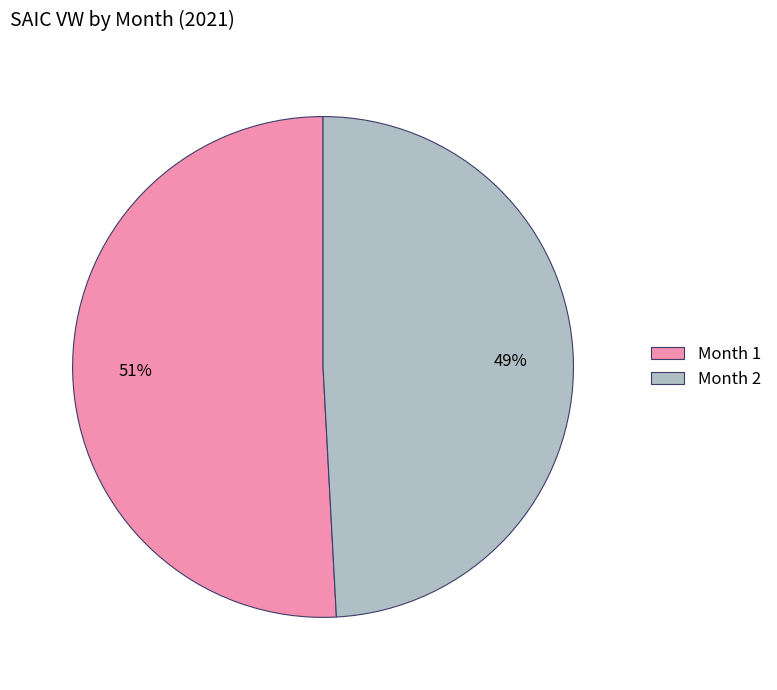

Which slice represents more than half of the pie?

Month 1